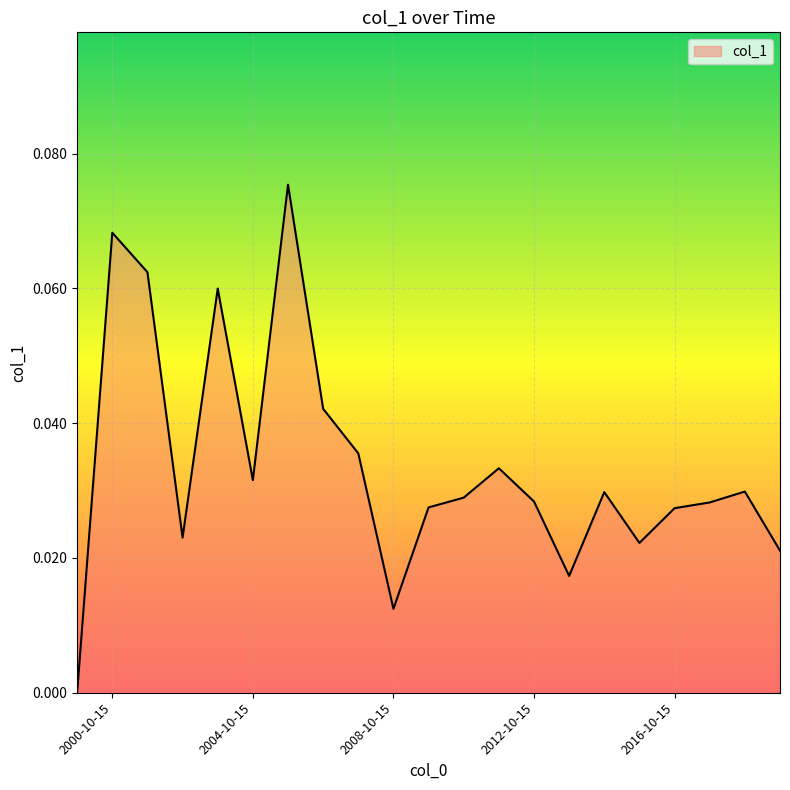

List the labels in order of value, largest first.

2005-10-15, 2000-10-15, 2001-10-15, 2003-10-15, 2006-10-15, 2007-10-15, 2011-10-15, 2004-10-15, 2018-10-15, 2014-10-15, 2010-10-15, 2012-10-15, 2017-10-15, 2009-10-15, 2016-10-15, 2002-10-15, 2015-10-15, 2019-10-15, 2013-10-15, 2008-10-15, 